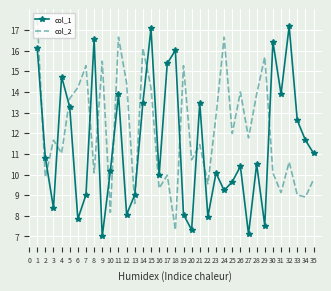

What is the average value of the col_1 series?

11.5